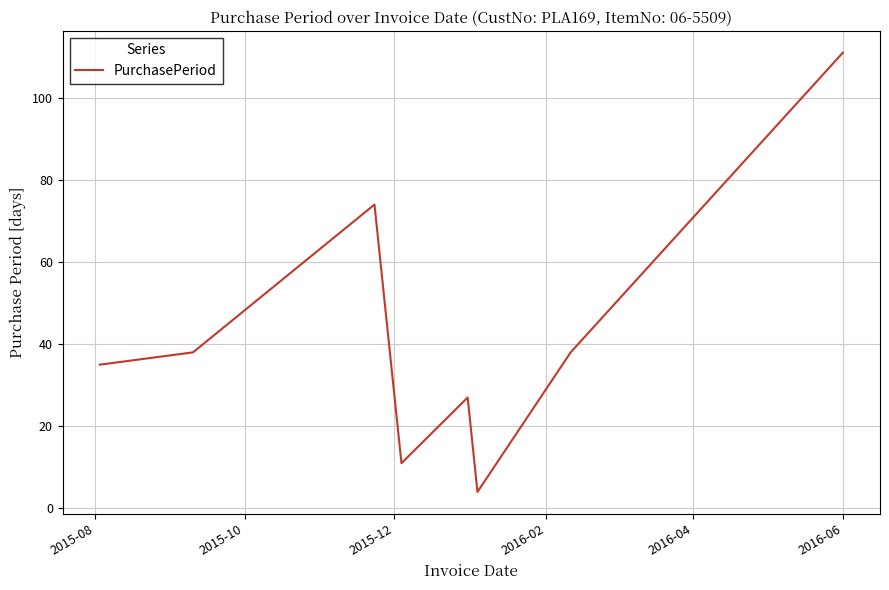

What is the minimum value shown in the chart?

4